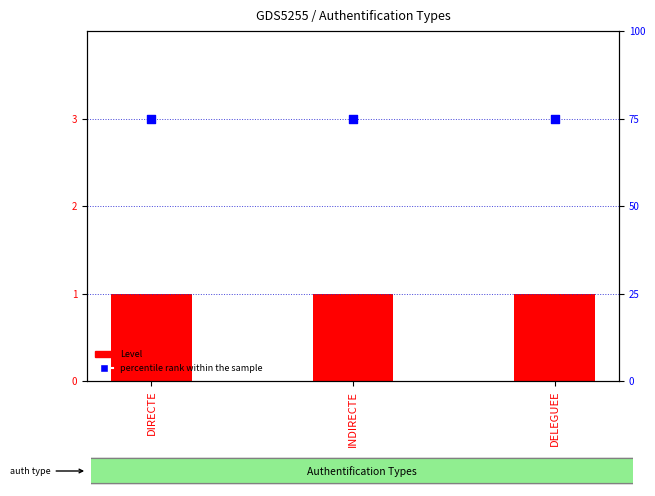

Which series has the widest spread of Y values?

Level